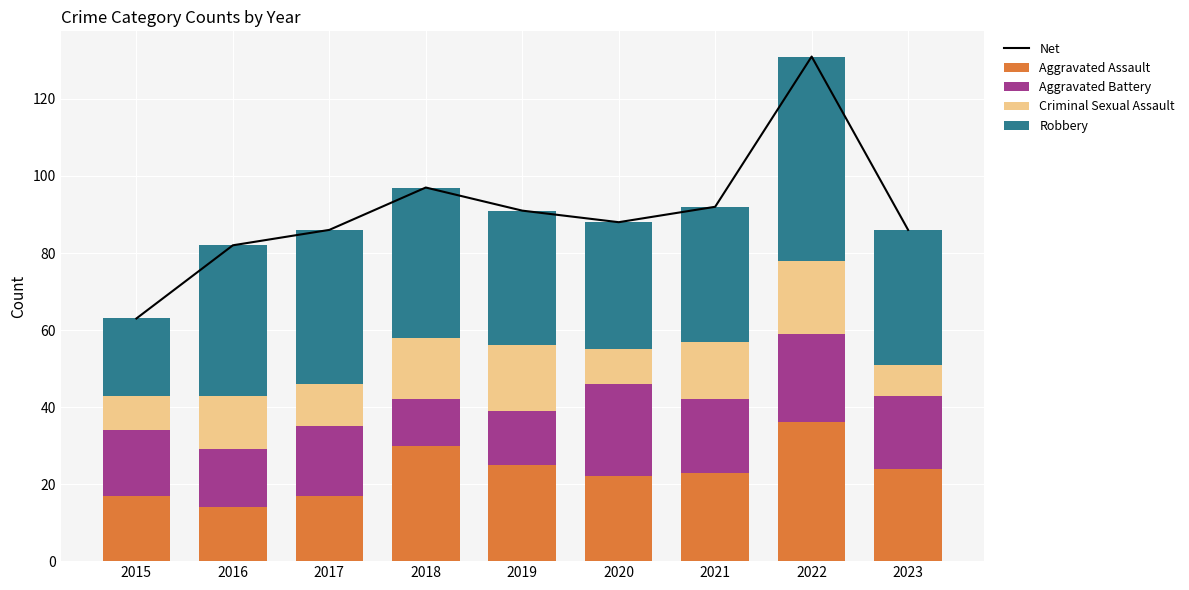

At which category is the sum across all series the highest?

2022